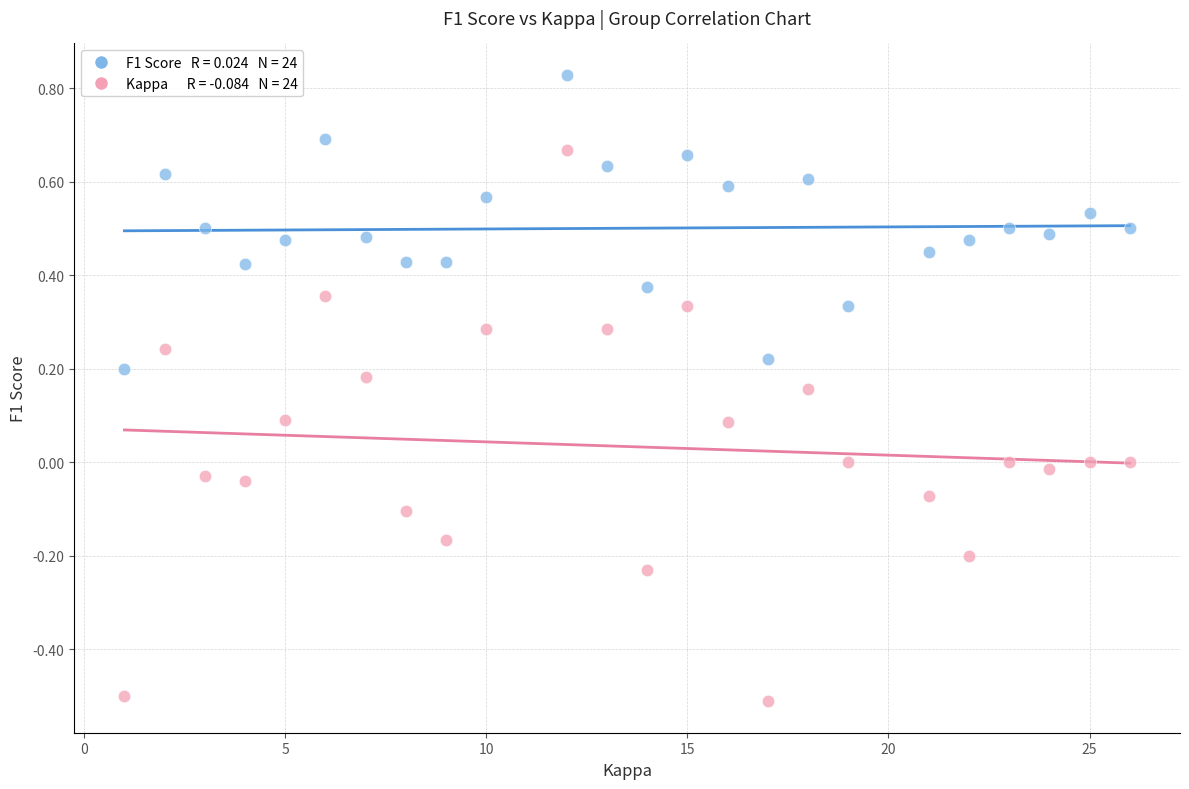

Across all data points, what is the range of X values (max minus min)?

25.0